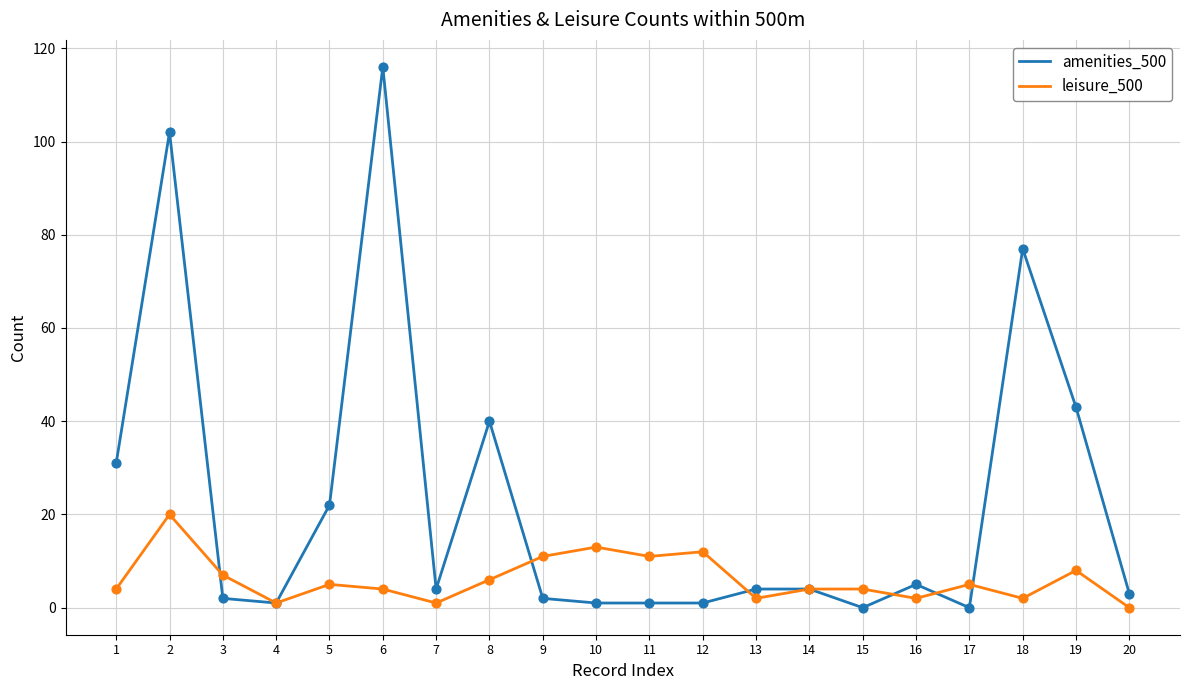

What are all the series names shown in the legend?

amenities_500, leisure_500